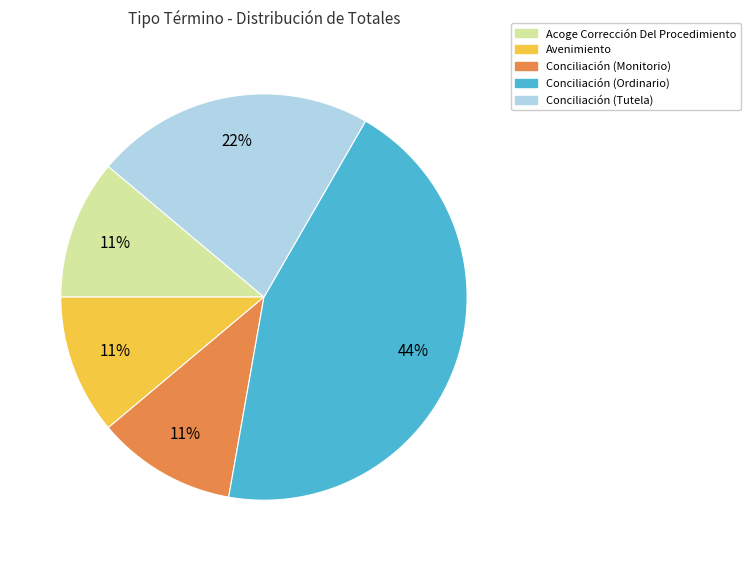

Count the number of slices in the pie.

5